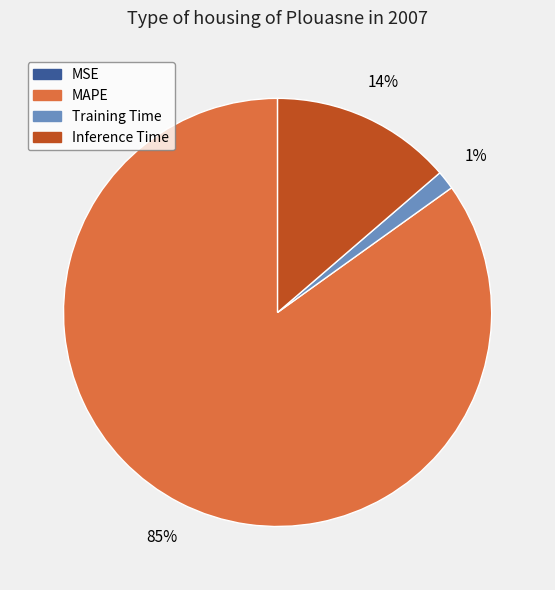

True or false: Inference Time accounts for 14% of the total.

True